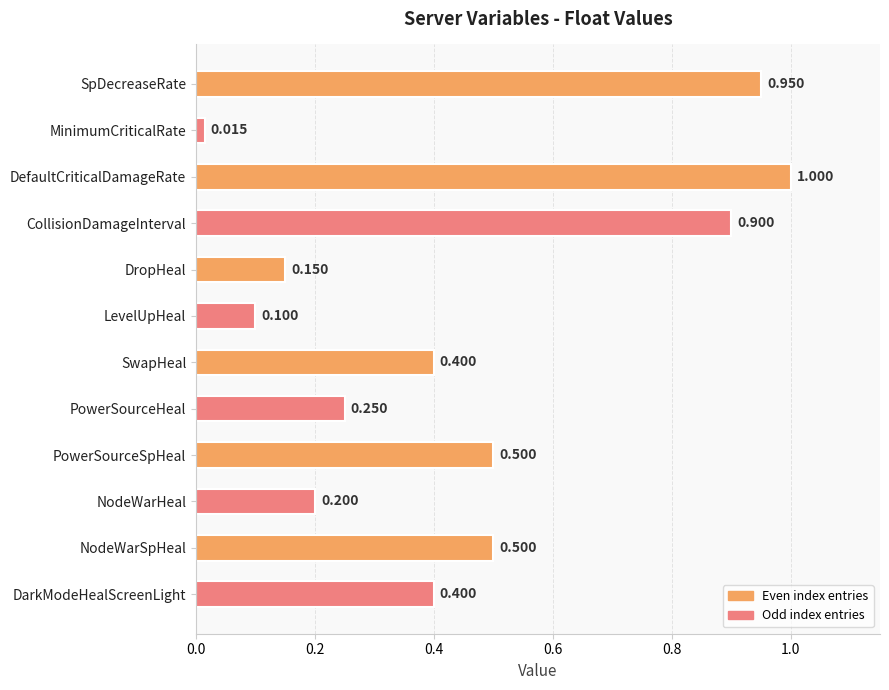

Between NodeWarSpHeal and NodeWarHeal, which is larger?

NodeWarSpHeal